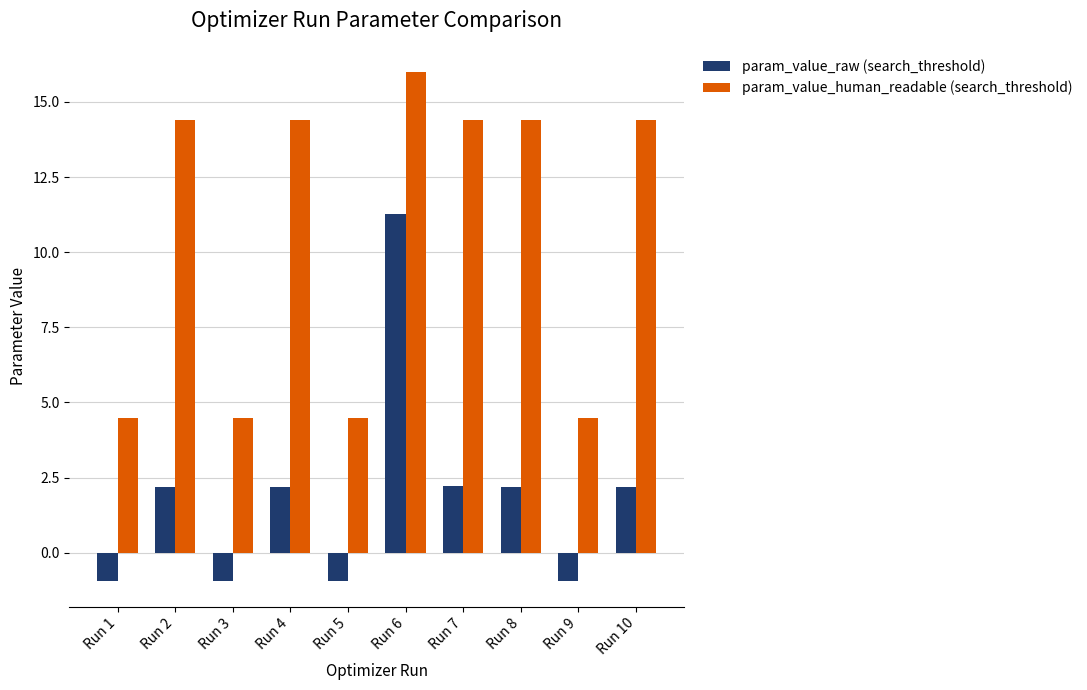

Reading left to right, what are all the values shown in this chart?

param_value_raw (search_threshold): Run 1=-0.9	Run 2=2.2	Run 3=-0.9	Run 4=2.2	Run 5=-0.9	Run 6=11.3	Run 7=2.2	Run 8=2.2	Run 9=-0.9	Run 10=2.2
param_value_human_readable (search_threshold): Run 1=4.5	Run 2=14.4	Run 3=4.5	Run 4=14.4	Run 5=4.5	Run 6=16.0	Run 7=14.4	Run 8=14.4	Run 9=4.5	Run 10=14.4